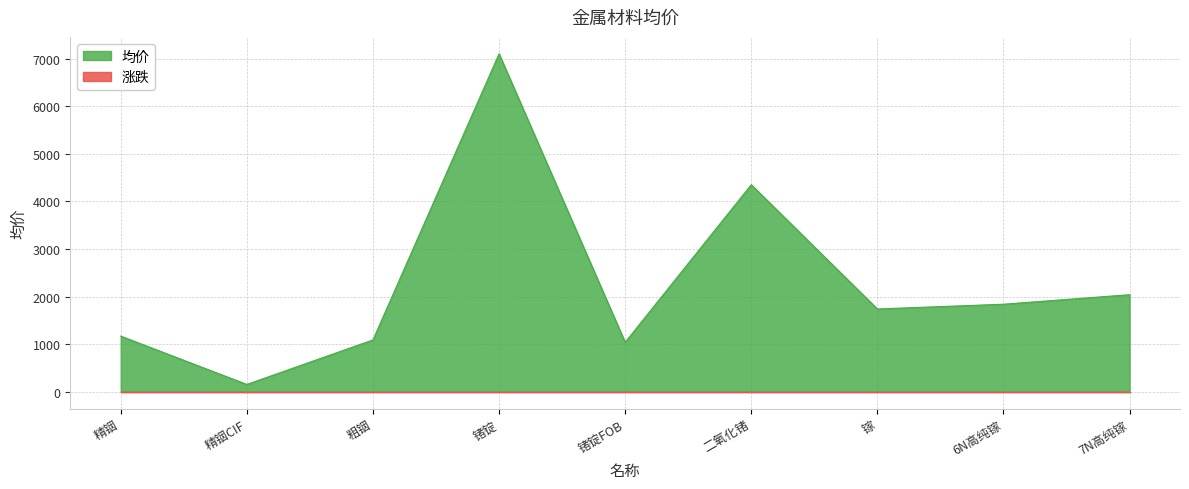

What is the difference between the values at 锗锭FOB and 镓?

700